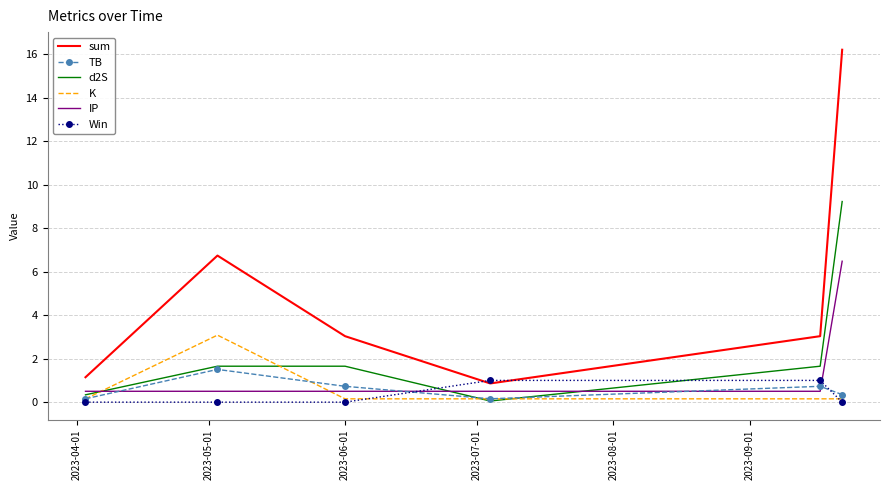

What is the maximum value shown in the chart?

16.2